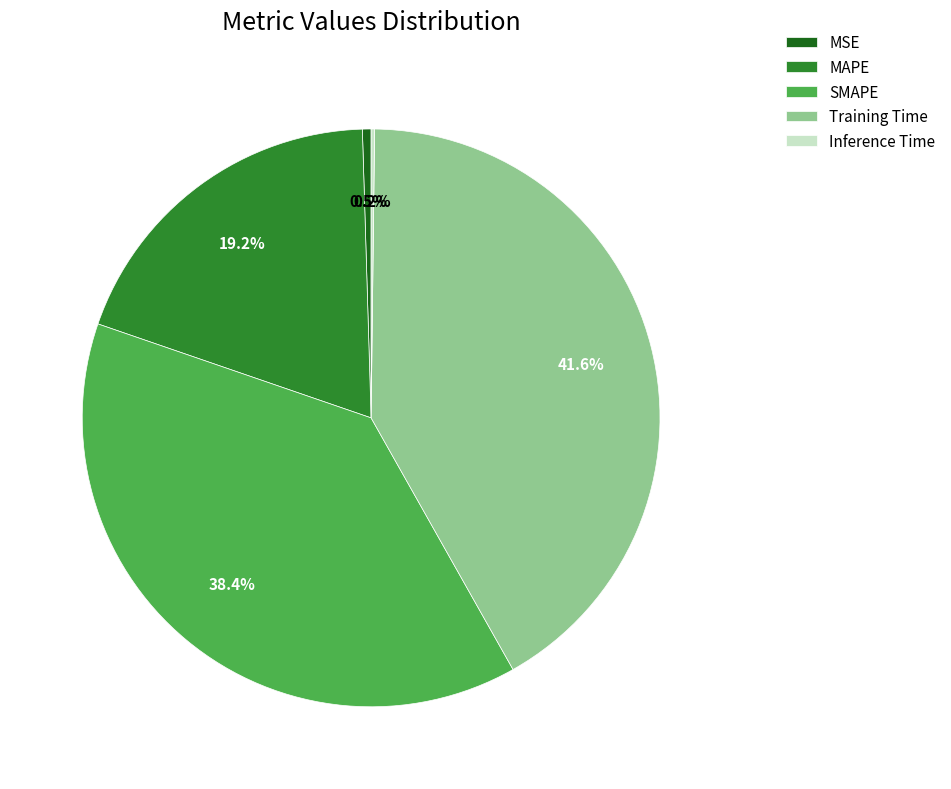

Which has a higher value, MAPE or MSE?

MAPE